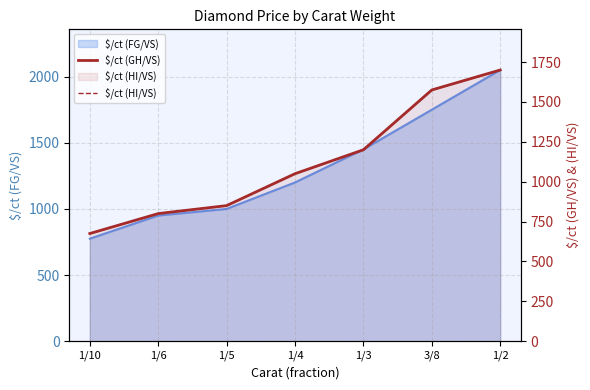

How many values in the $/ct (HI/VS) series exceed 1050?

3